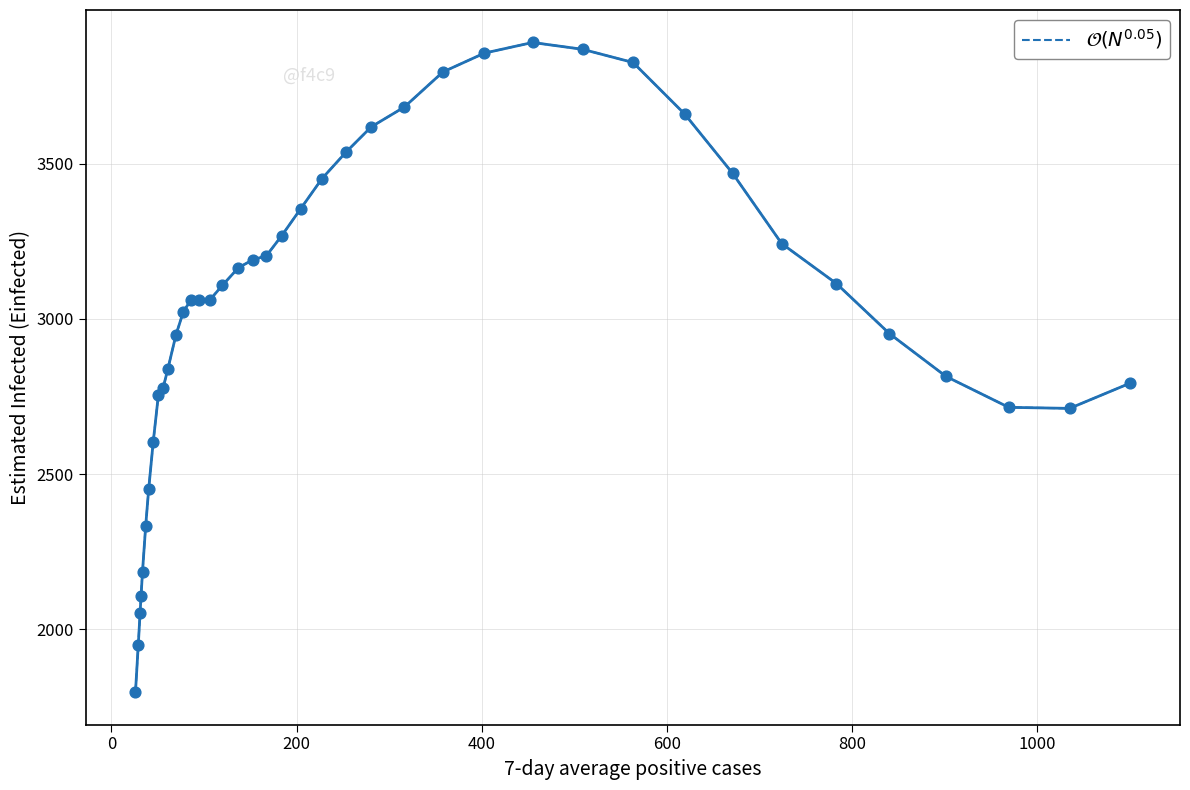

What is the minimum value shown in the chart?

1796.5